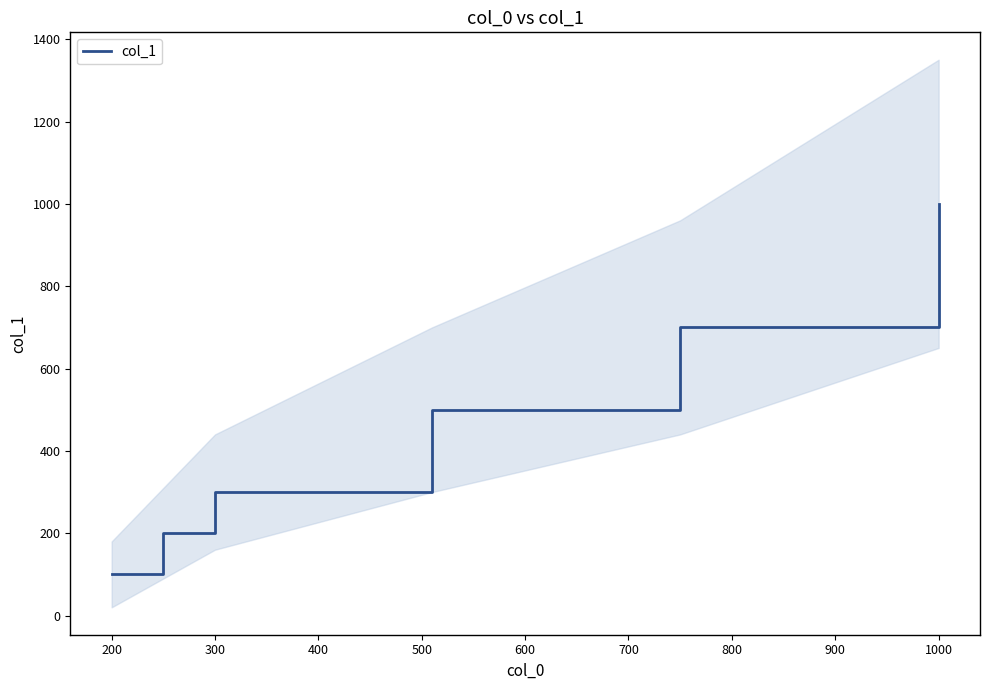

The value of col_1 at 200 is 100.0. True or false?

True